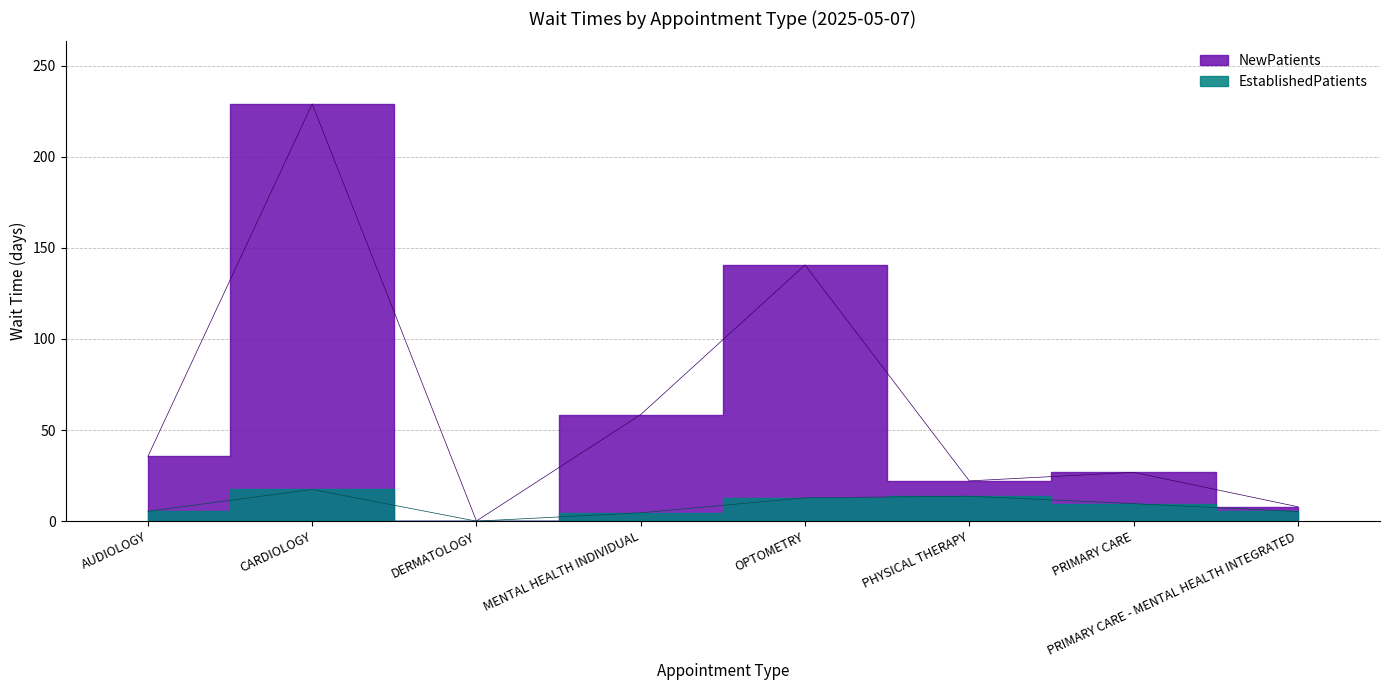

Reading right to left, transcribe all the data shown in this chart.

EstablishedPatients: 5.3	9.6	13.7	12.8	4.6	0.0	17.4	5.4
NewPatients: 7.9	26.8	22.1	140.6	58.5	0.1	229.0	35.5